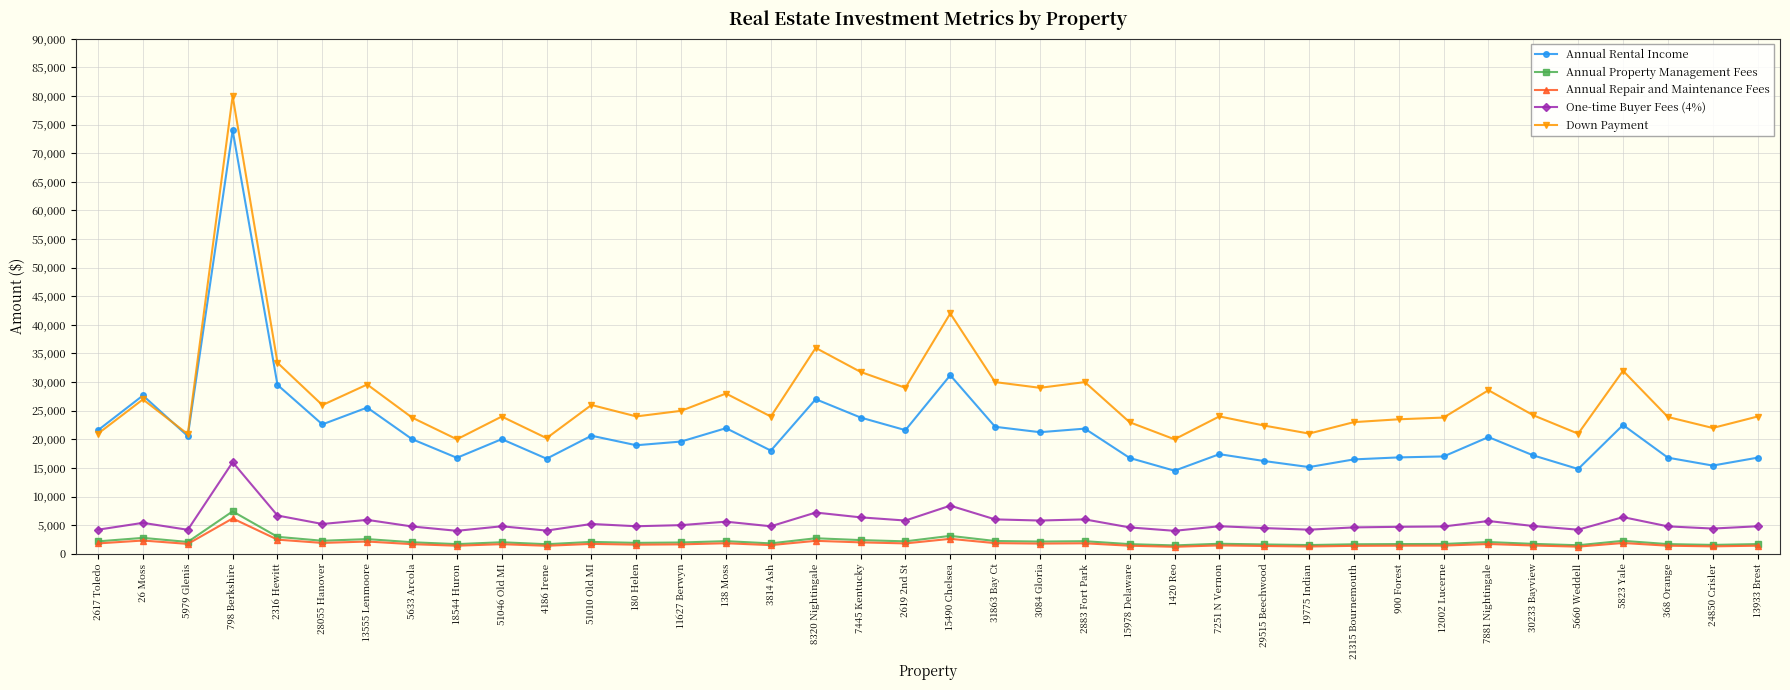

Is it true that Down Payment equals 6143.2 at 30233 Bayview?

False